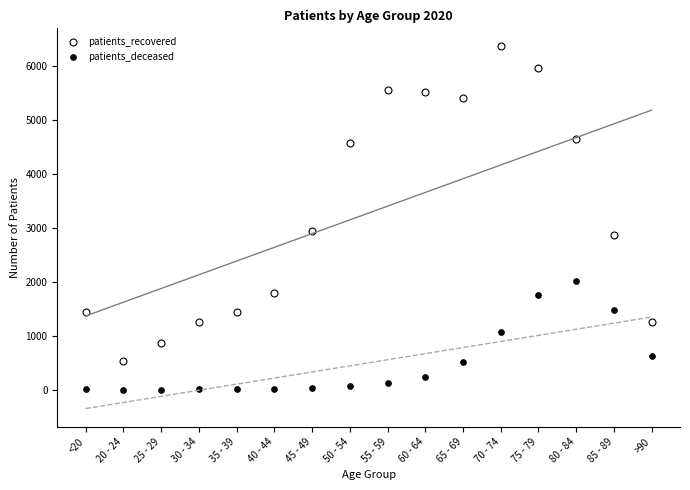

Rank the categories by patients_deceased value from lowest to highest.

25 - 29, 20 - 24, <20, 35 - 39, 30 - 34, 40 - 44, 45 - 49, 50 - 54, 55 - 59, 60 - 64, 65 - 69, >90, 70 - 74, 85 - 89, 75 - 79, 80 - 84